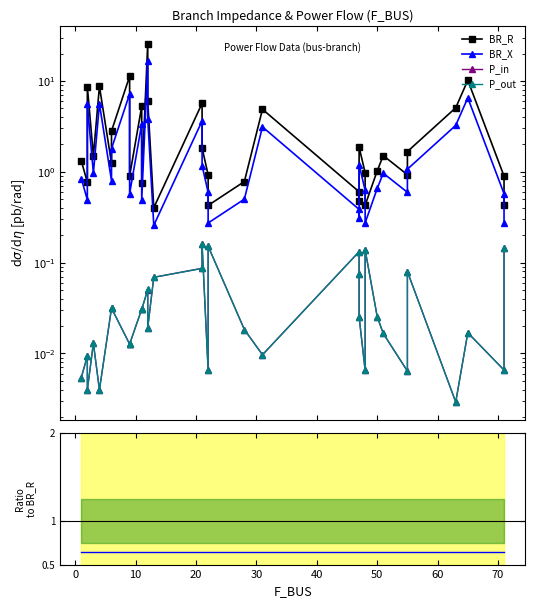

True or false: BR_X/BR_R and P_out cross at least once.

False